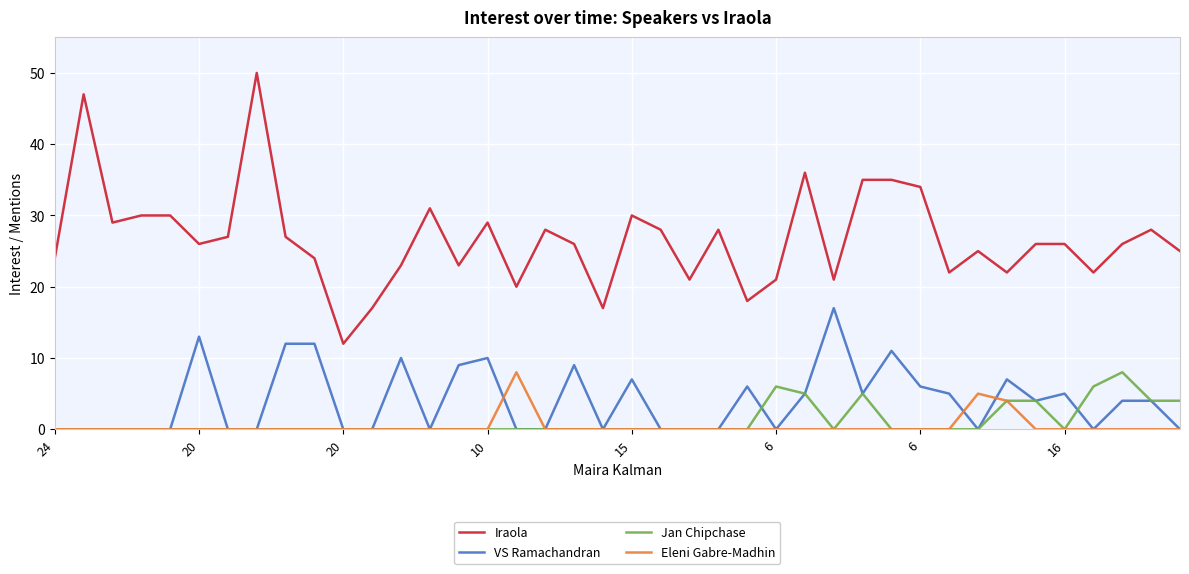

Which series has the largest total across all categories?

Iraola